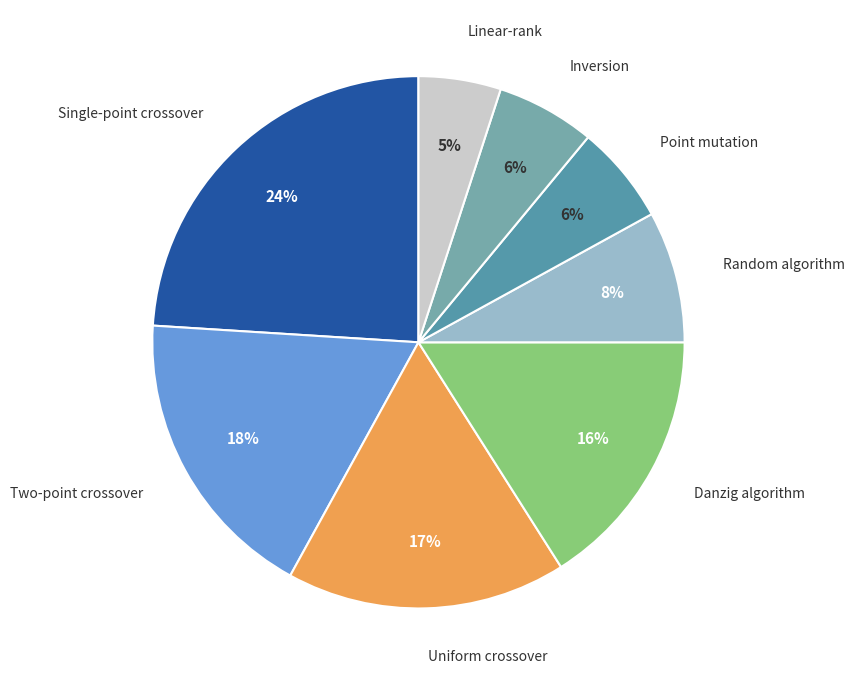

Between Linear-rank and Inversion, which is larger?

Inversion